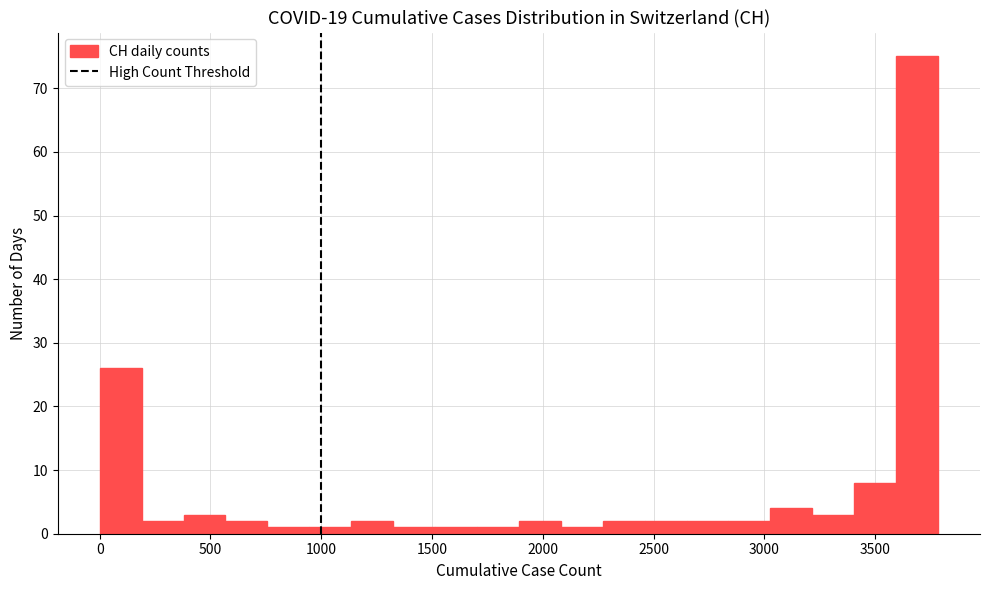

Around what value on the x-axis is the tallest bar? Give the approximate position of its centre, as read against the axis.

3700